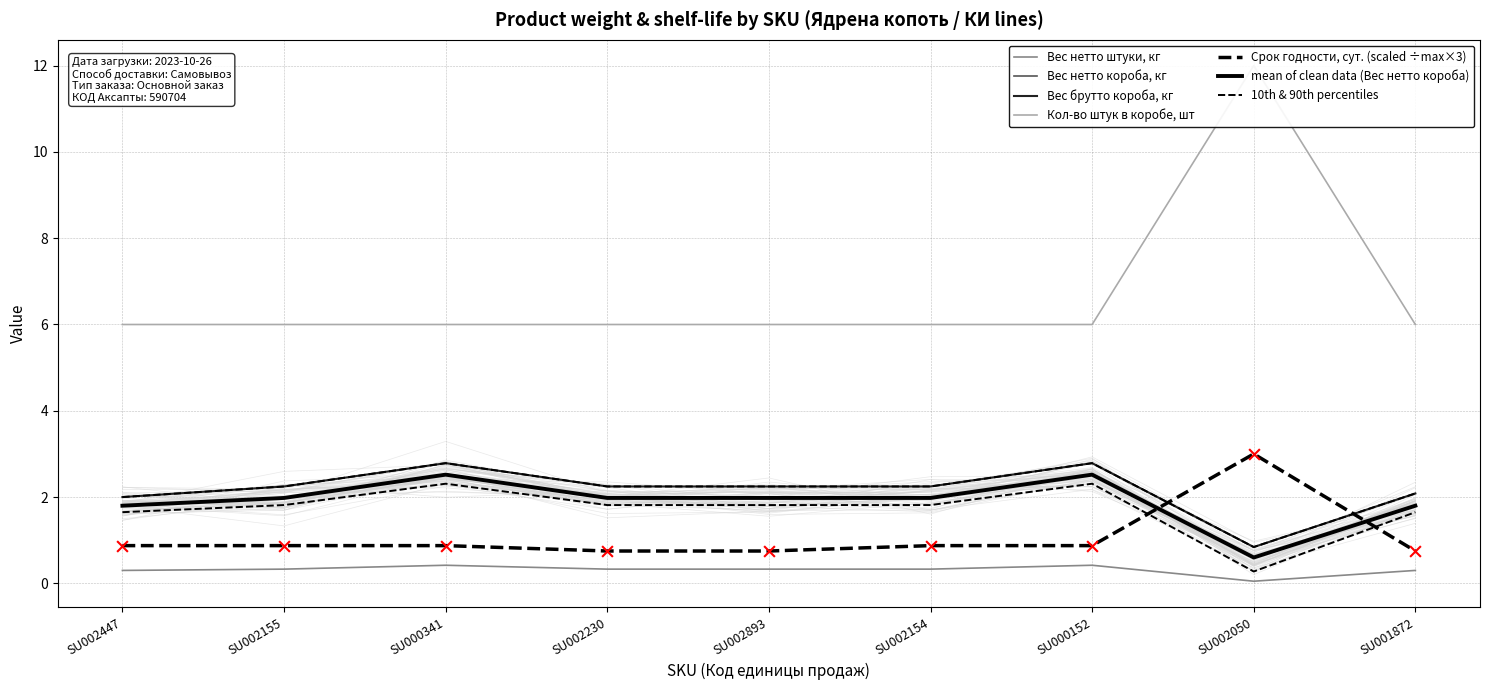

What is the total value across all series at SU002154?

11.4